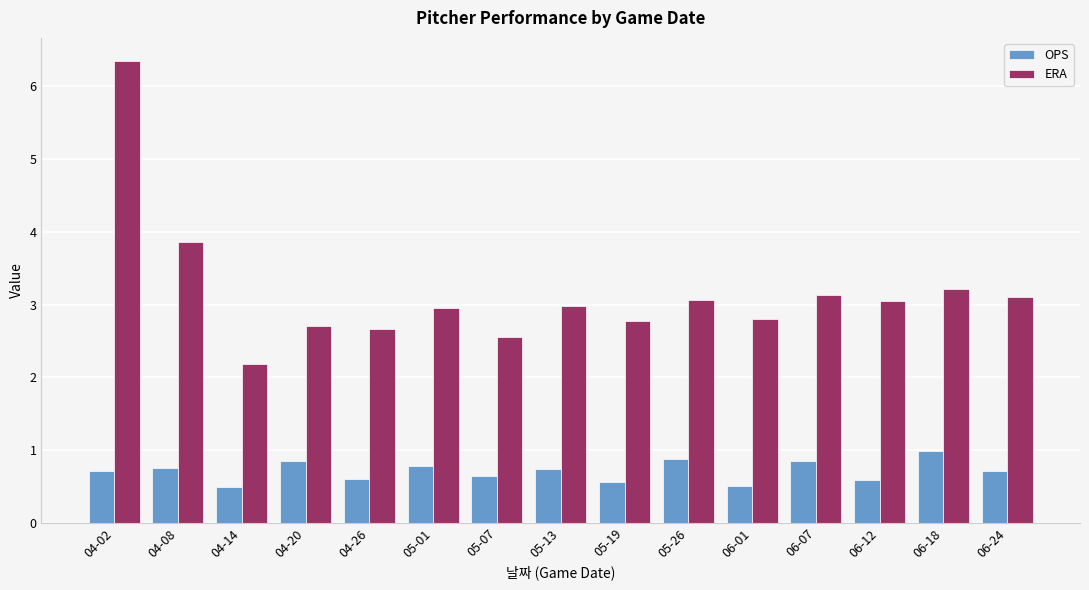

What is the smallest value displayed?

0.5